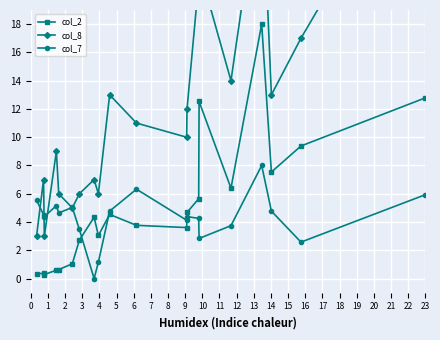

How many lines are shown in the chart?

3